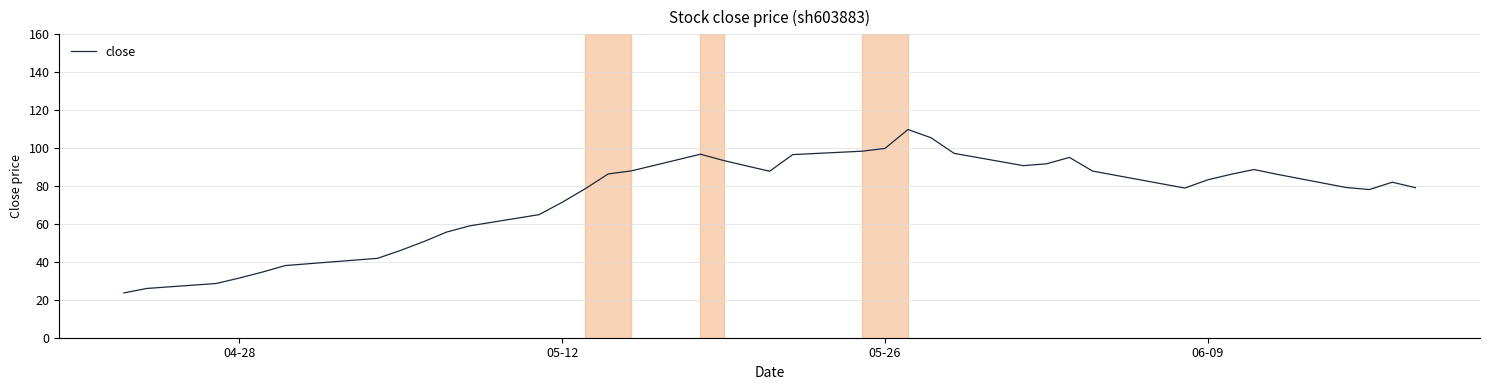

What is the maximum value shown in the chart?

109.8